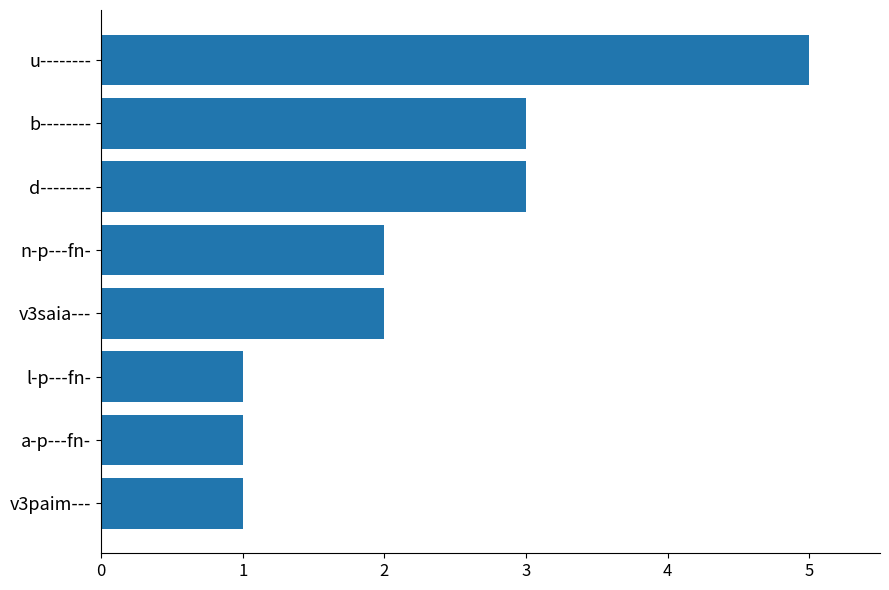

Reading bottom to top, extract all data points from this chart.

v3paim---=1	a-p---fn-=1	l-p---fn-=1	v3saia---=2	n-p---fn-=2	d--------=3	b--------=3	u--------=5